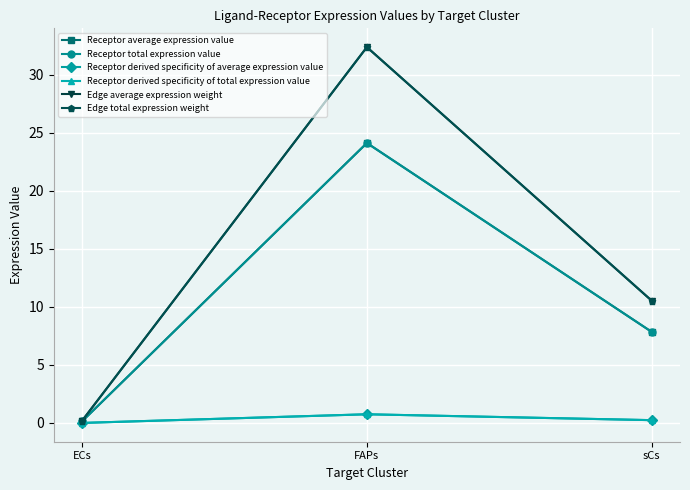

At sCs, list the series in order from largest to smallest.

Edge average expression weight, Edge total expression weight, Receptor average expression value, Receptor total expression value, Receptor derived specificity of average expression value, Receptor derived specificity of total expression value